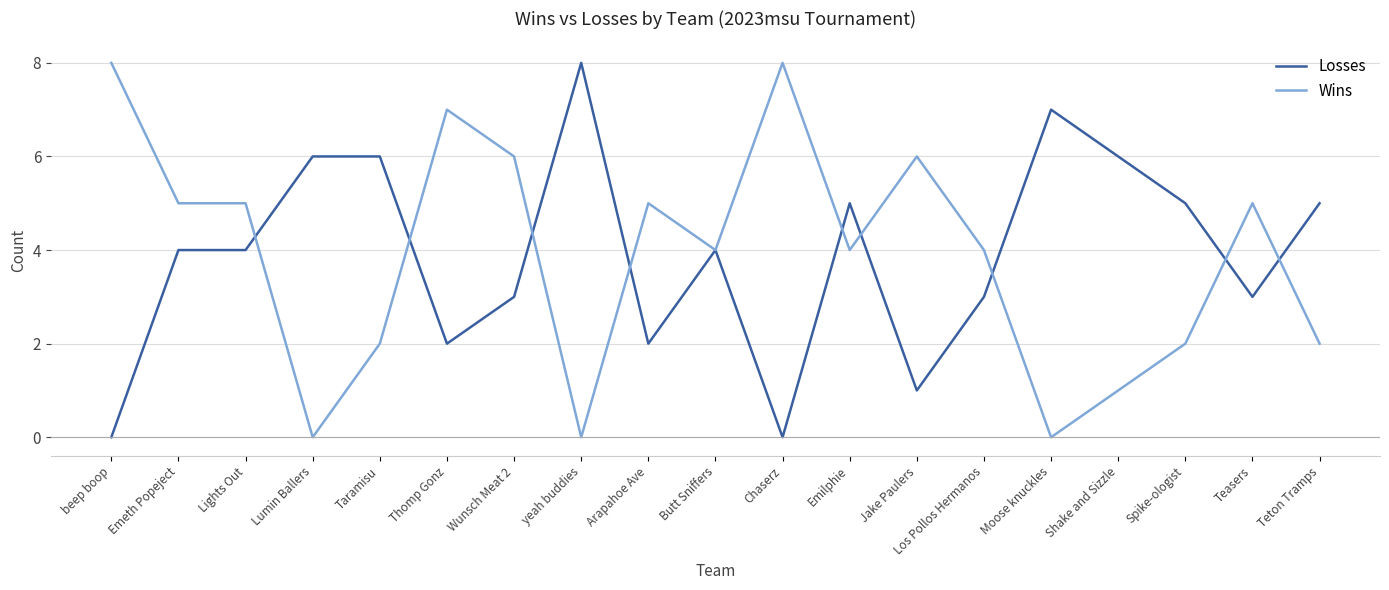

What is the sum of all Losses values?

74